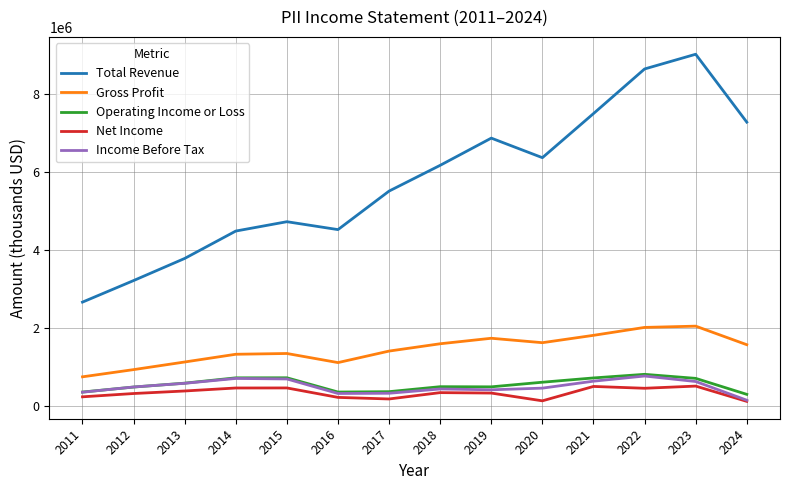

The value of Income Before Tax at 2014 is 699300. True or false?

True